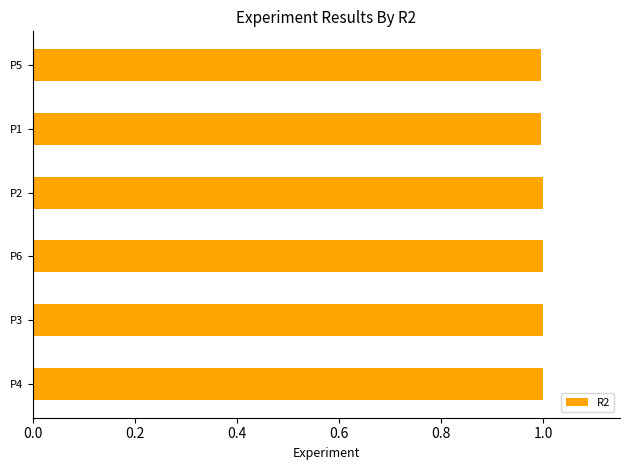

Does the chart contain any negative values?

No